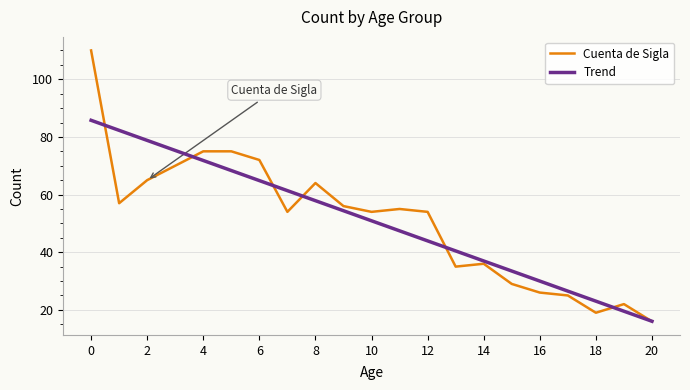

Rank the series by their maximum value, from highest to lowest.

Cuenta de Sigla, Trend